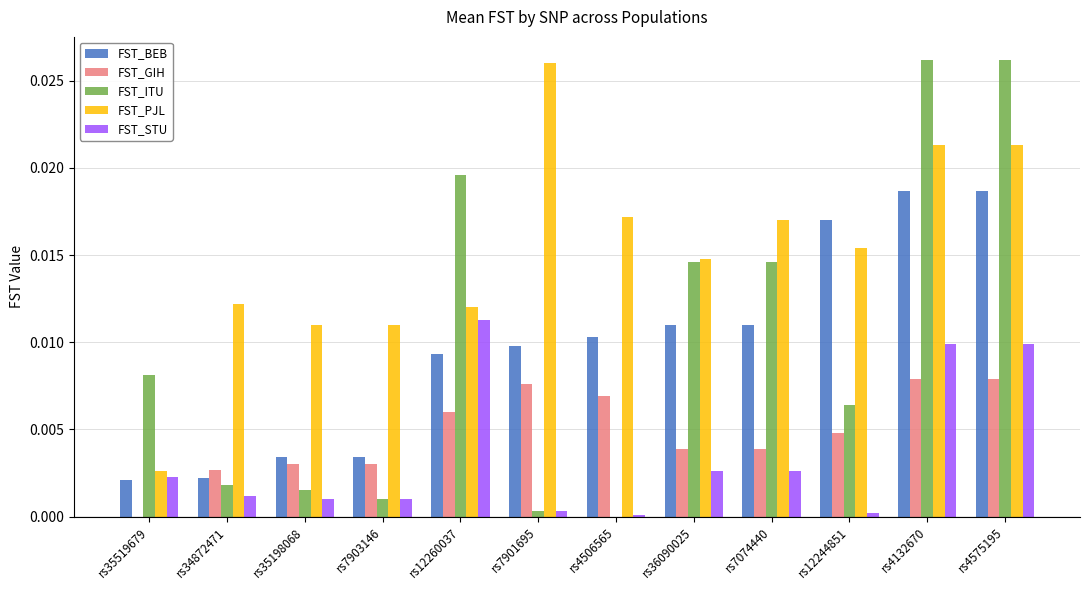

Between rs34872471 and rs12244851, which series saw the biggest shift?

FST_BEB